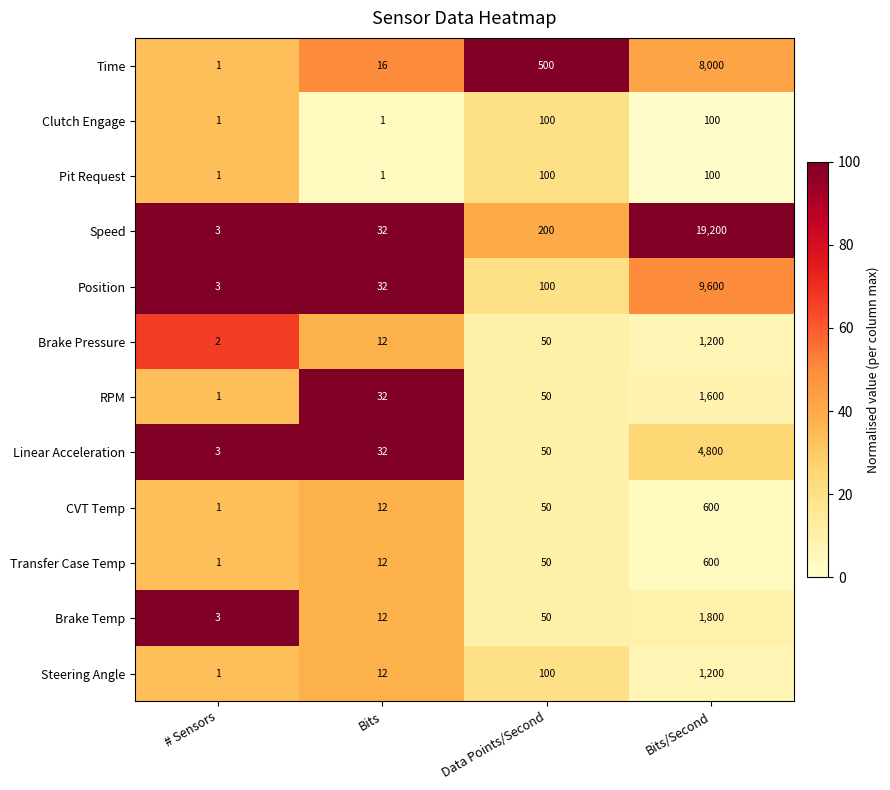

At which category is the sum across all series the highest?

Bits/Second